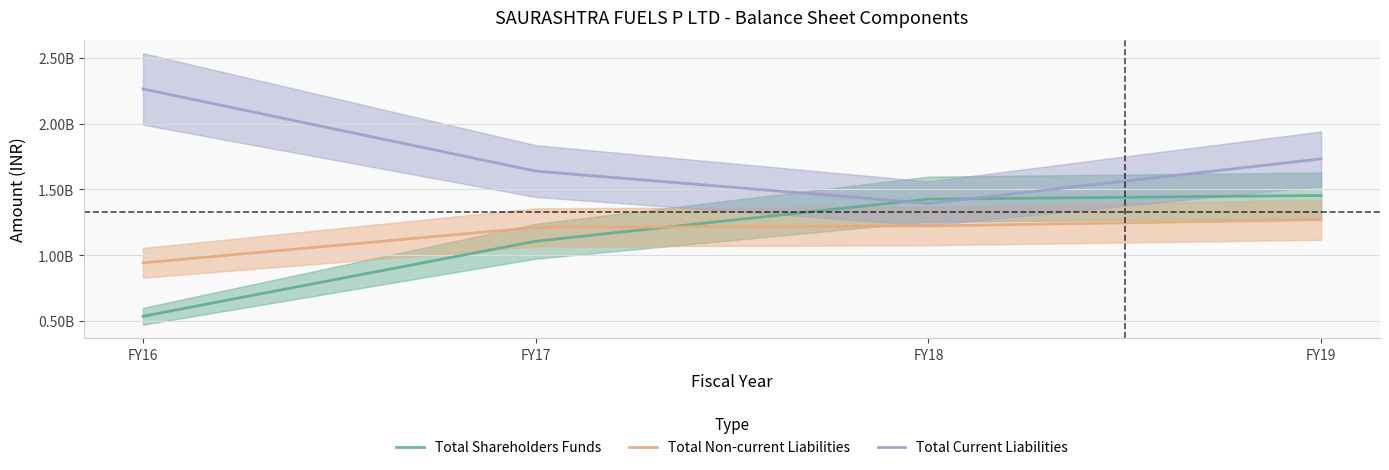

List the labels in order of Total Non-current Liabilities value, largest first.

FY19, FY18, FY17, FY16